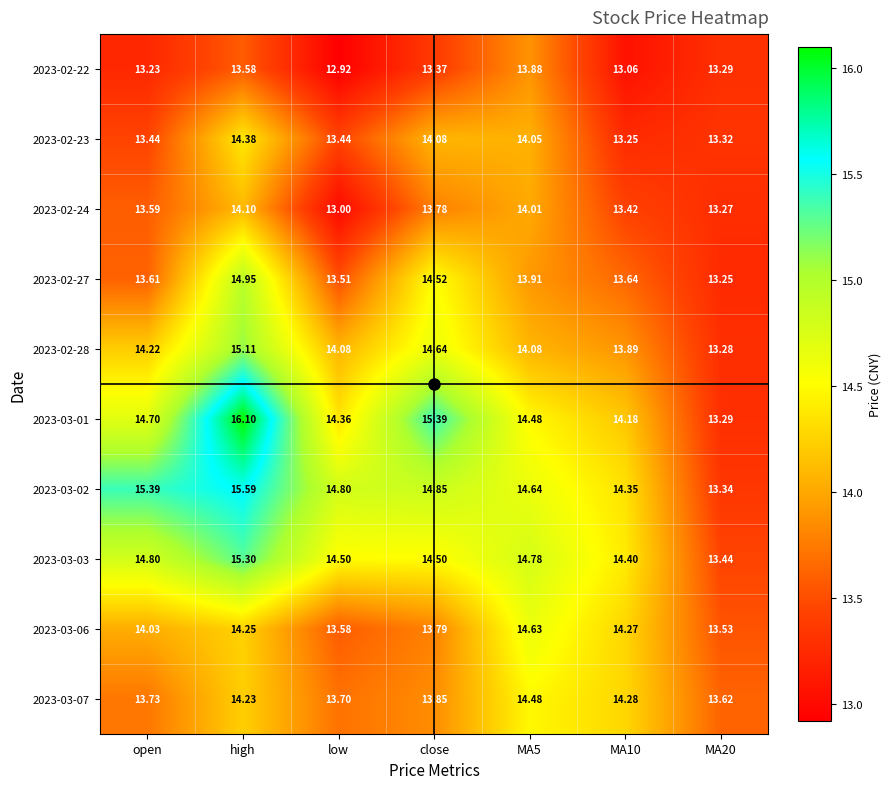

Where is 2023-03-06 nearest to the value 14?

open